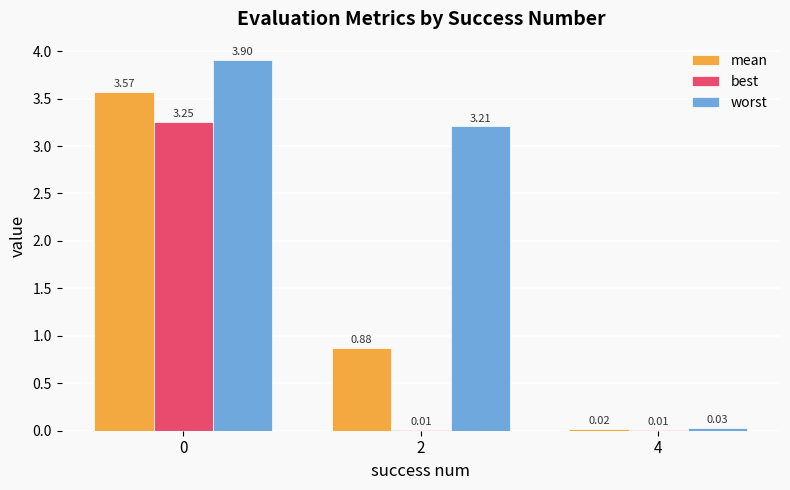

Which series changed the most between 0 and 2?

best